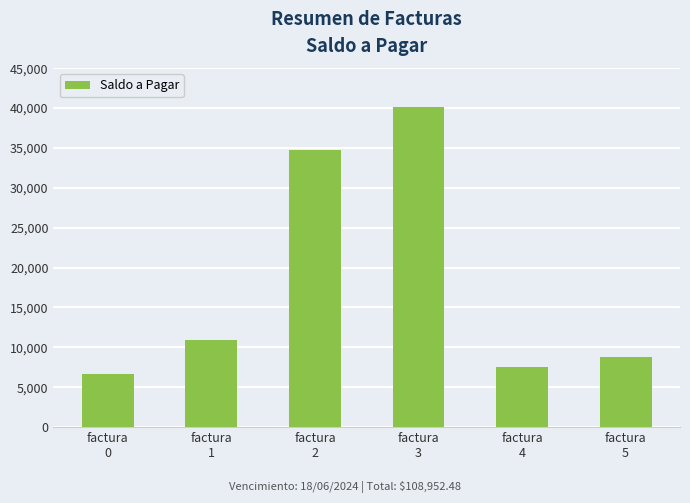

Which label corresponds to the smallest value in the chart?

factura
0